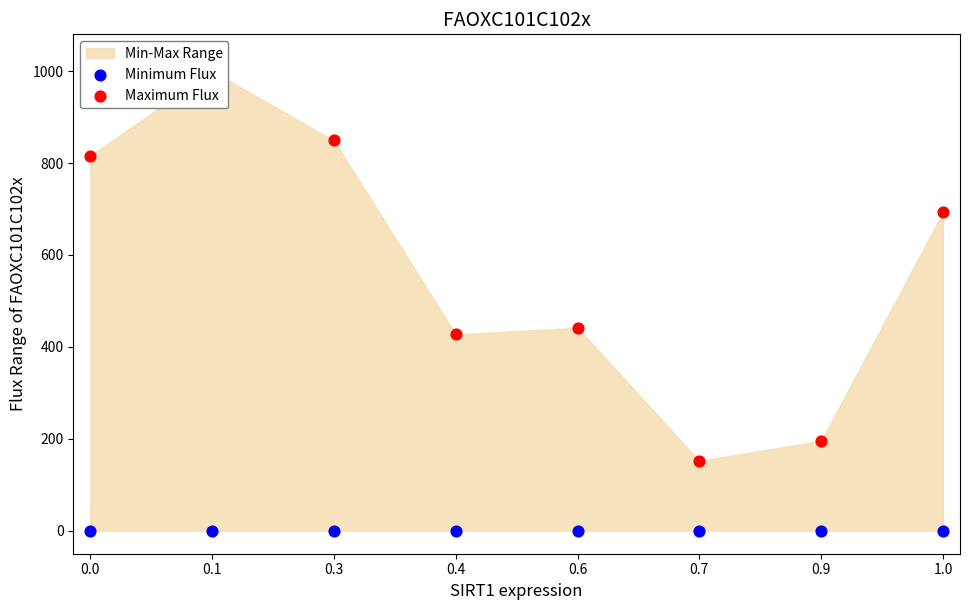

What is the total value across all series at 0.7?

151.9